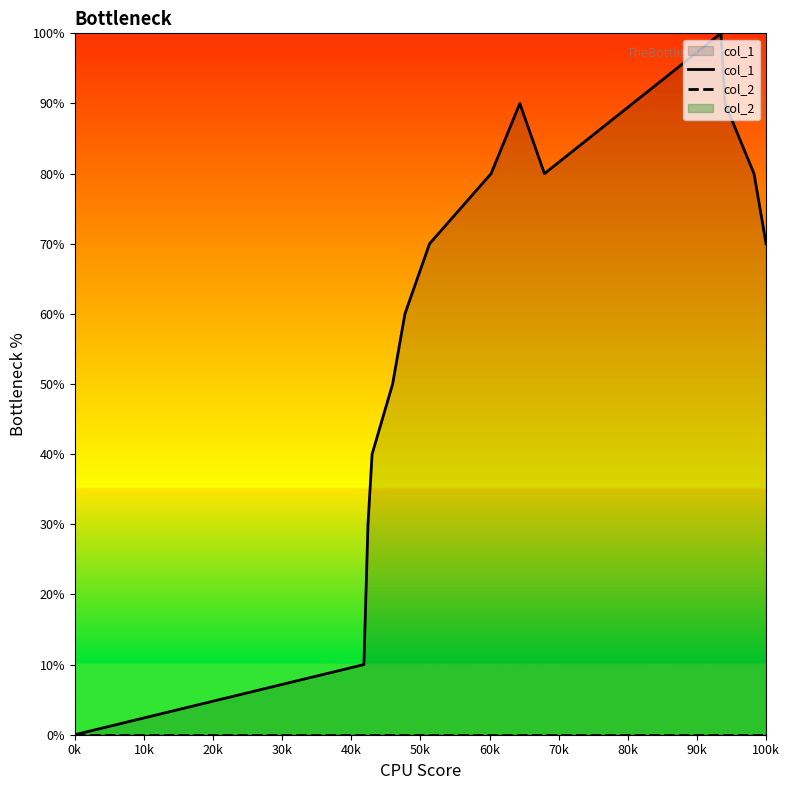

Reading right to left, what are all the values shown in this chart?

col_1: 70	80	90	100	80	90	80	70	60	50	40	30	10	0
col_2: 0	0	0	0	0	0	0	0	0	0	0	0	0	0